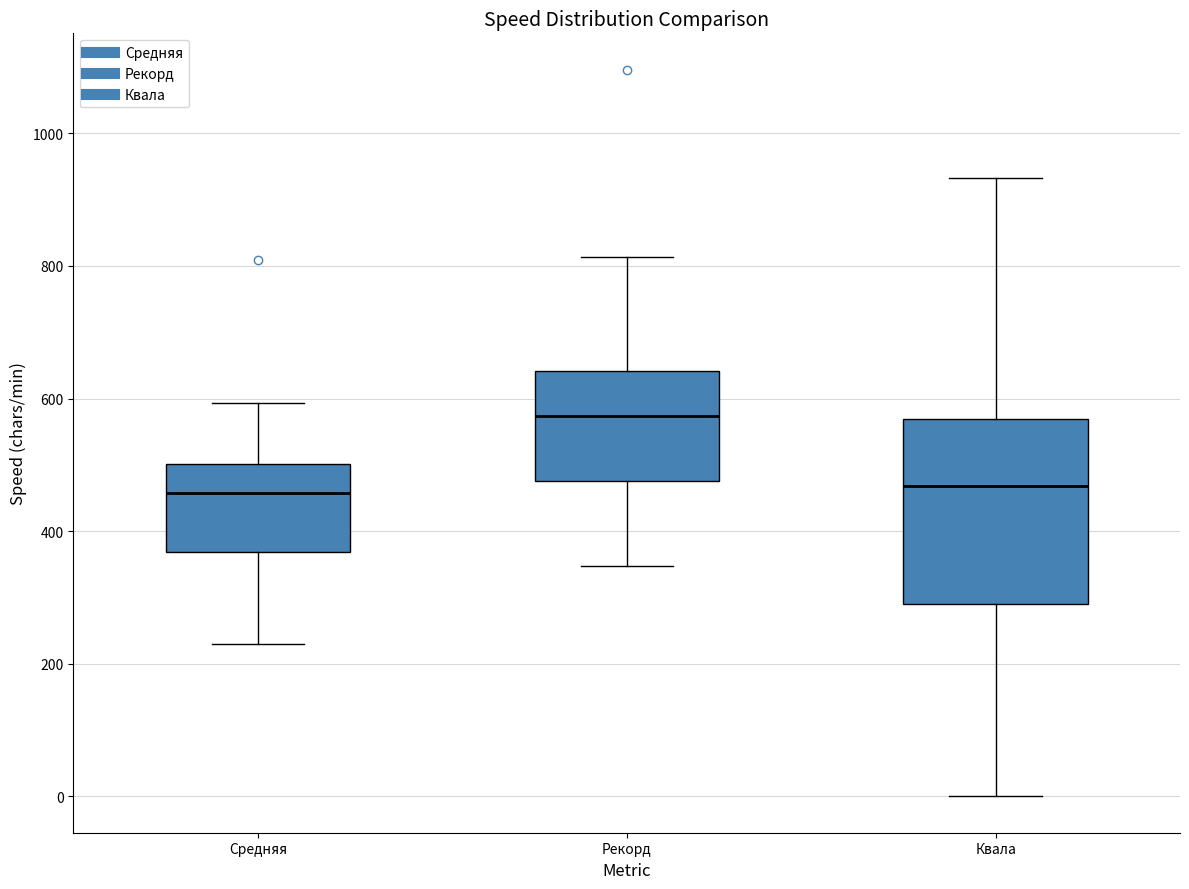

Reading left to right, transcribe this box plot: for each box, give where its median line is, the range the box spans, and where its two whiskers end, as read against the y-axis. The values are not printed on the chart, so give them approximately, as read against the axis.

Средняя: median 460, box 360 to 500, whiskers 240 to 600
Рекорд: median 580, box 480 to 640, whiskers 340 to 820
Квала: median 460, box 280 to 560, whiskers 0 to 940